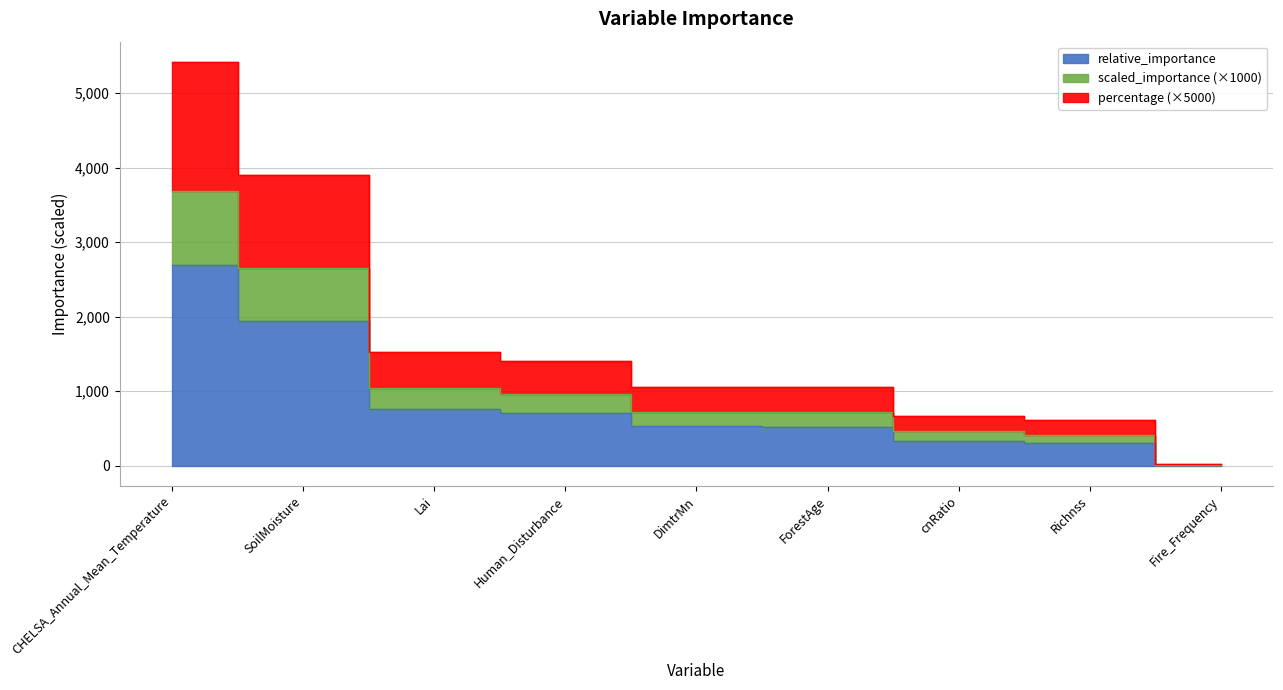

What position from the right is cnRatio?

3